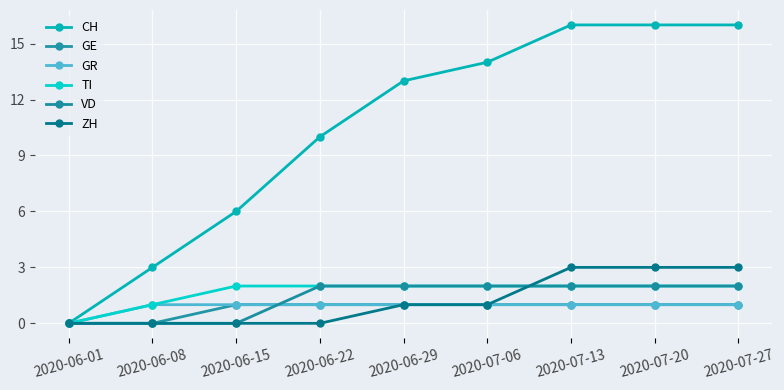

What is the sum of all GE values?

7